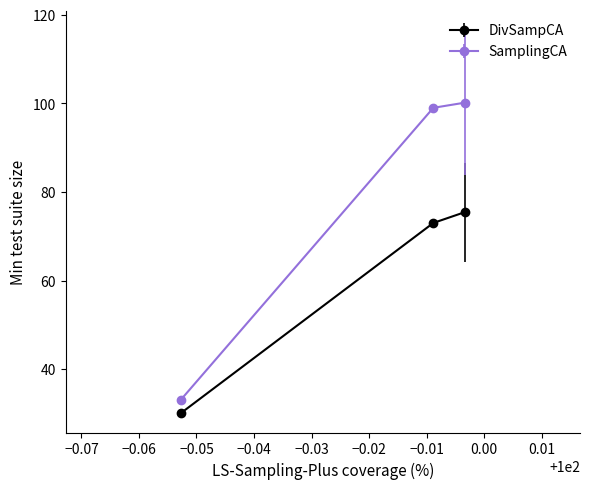

Which series has the widest spread of values?

SamplingCA